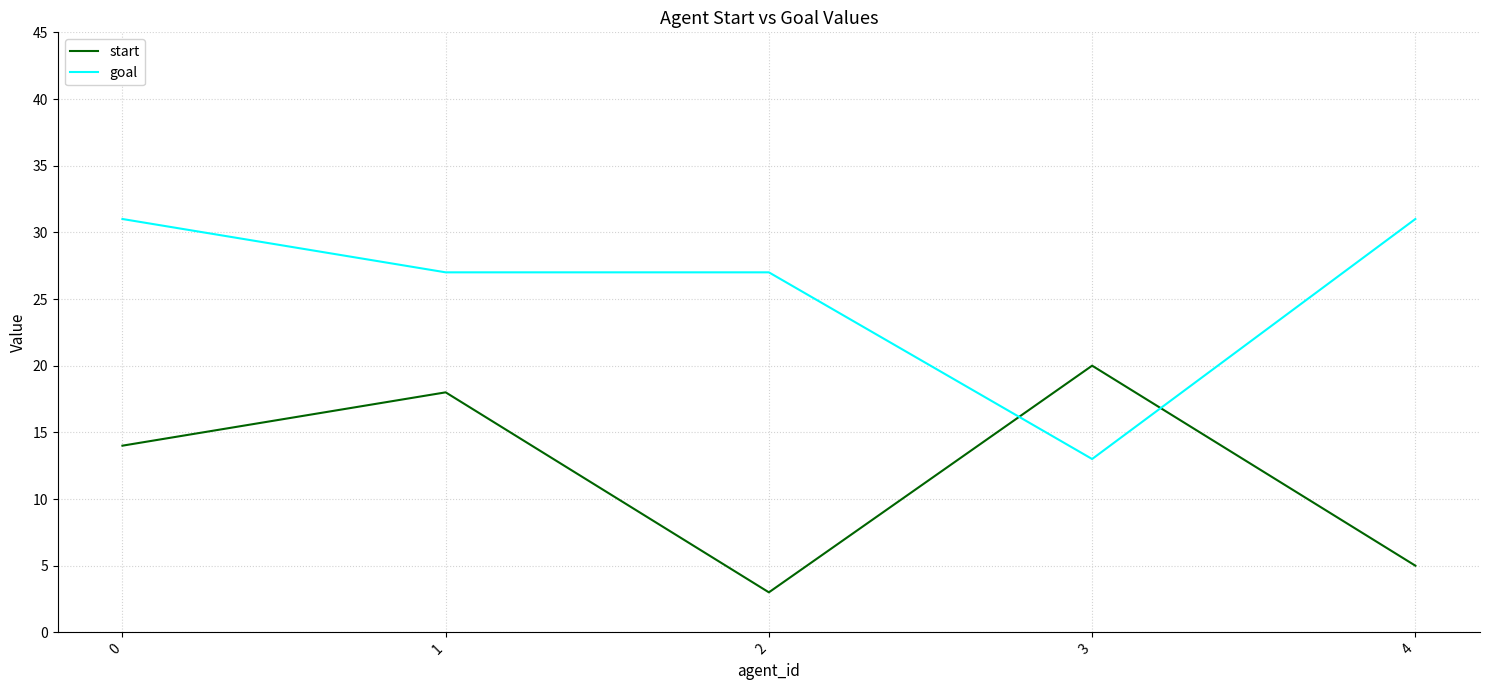

What is the approximate value of goal at 2?

27